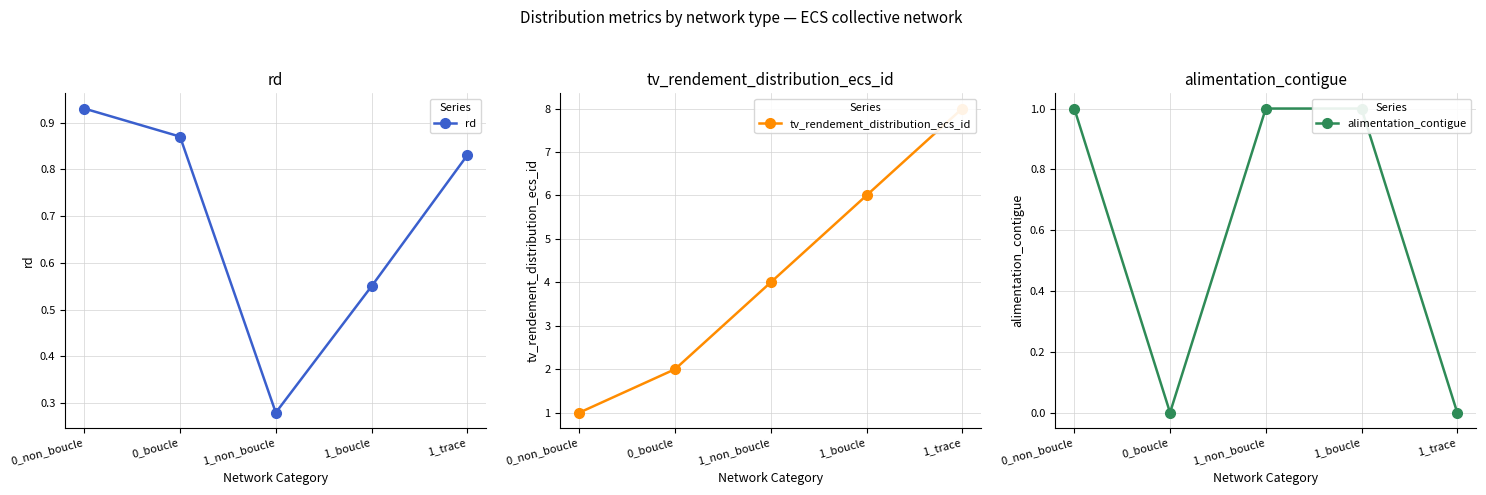

True or false: rd and tv_rendement_distribution_ecs_id cross at least once.

False